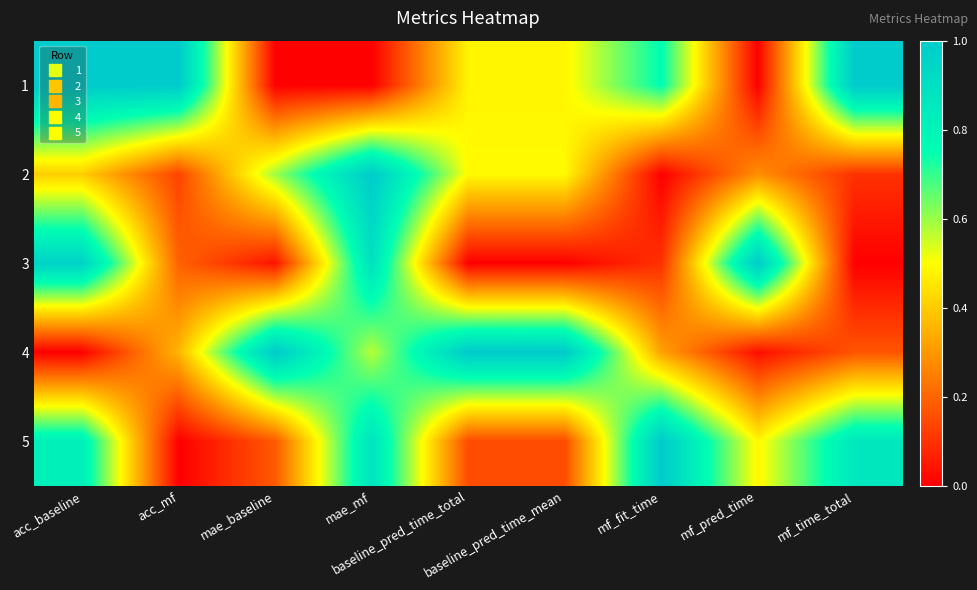

Reading left to right, extract all data points from this chart.

1: acc_baseline=1.0	acc_mf=1.0	mae_baseline=0.0	mae_mf=0.0	baseline_pred_time_total=0.5	baseline_pred_time_mean=0.5	mf_fit_time=0.8	mf_pred_time=0.0	mf_time_total=1.0
2: acc_baseline=0.4	acc_mf=0.1	mae_baseline=0.6	mae_mf=1.0	baseline_pred_time_total=0.5	baseline_pred_time_mean=0.5	mf_fit_time=0.0	mf_pred_time=0.3	mf_time_total=0.1
3: acc_baseline=1.0	acc_mf=0.2	mae_baseline=0.0	mae_mf=0.9	baseline_pred_time_total=0.0	baseline_pred_time_mean=0.0	mf_fit_time=0.1	mf_pred_time=1.0	mf_time_total=0.0
4: acc_baseline=0.0	acc_mf=0.4	mae_baseline=1.0	mae_mf=0.6	baseline_pred_time_total=1.0	baseline_pred_time_mean=1.0	mf_fit_time=0.3	mf_pred_time=0.0	mf_time_total=0.2
5: acc_baseline=0.8	acc_mf=0.0	mae_baseline=0.2	mae_mf=0.9	baseline_pred_time_total=0.1	baseline_pred_time_mean=0.1	mf_fit_time=1.0	mf_pred_time=0.5	mf_time_total=0.9